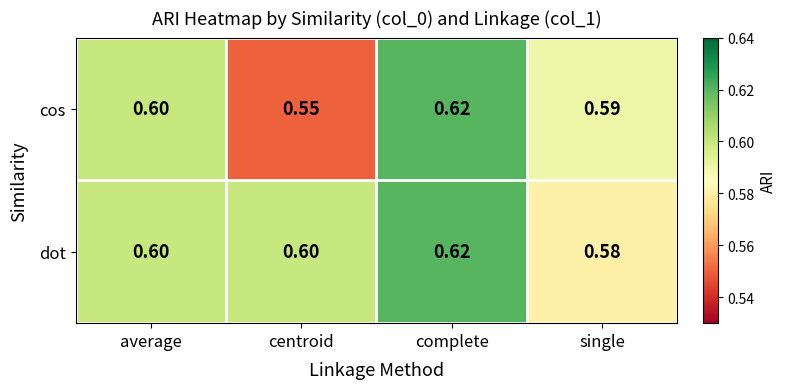

List the series in order of their overall mean, highest first.

dot, cos